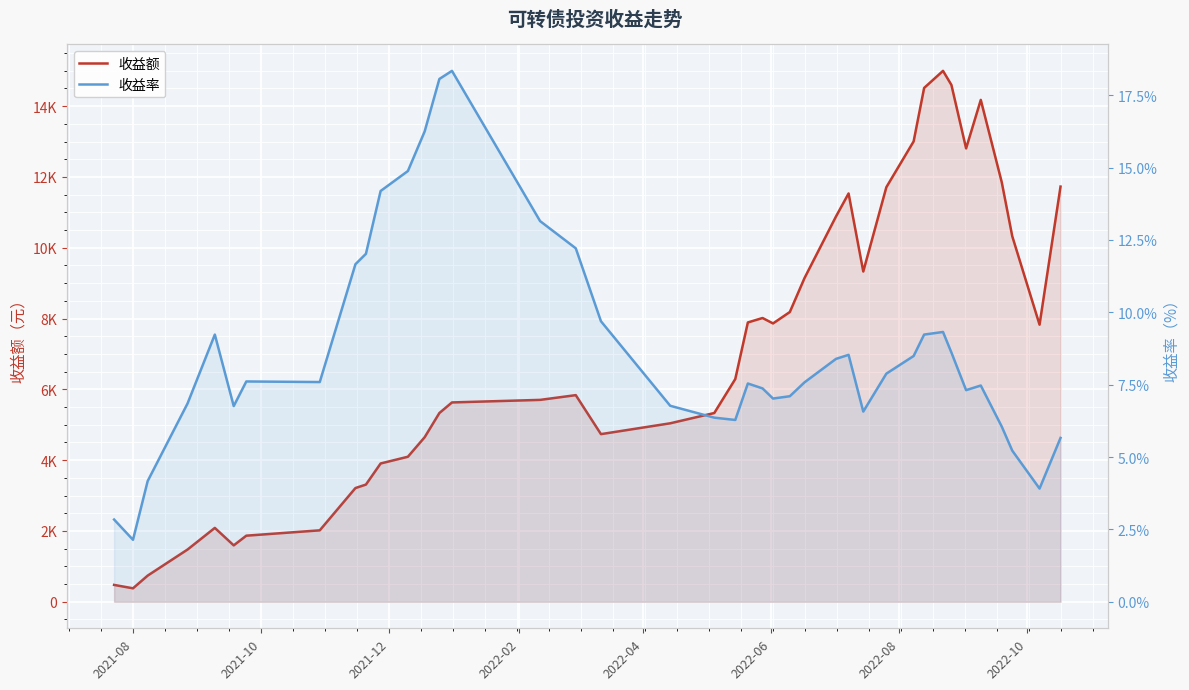

True or false: 收益额 and 收益率 intersect in this chart.

False